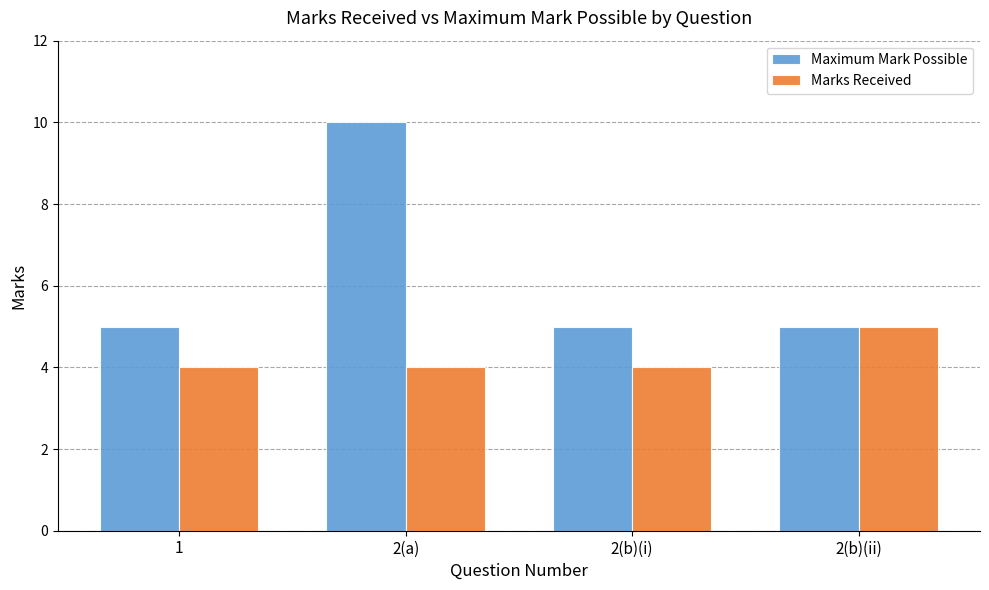

What is the label of the 4th bar from the right?

1